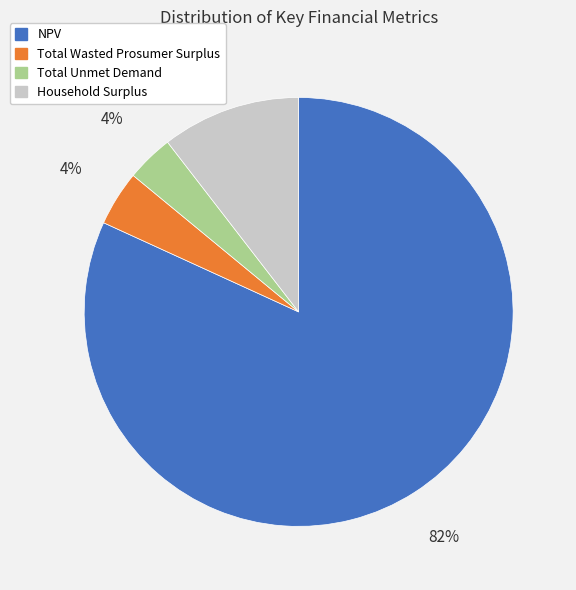

To the nearest percent, what is the average slice percentage?

25%